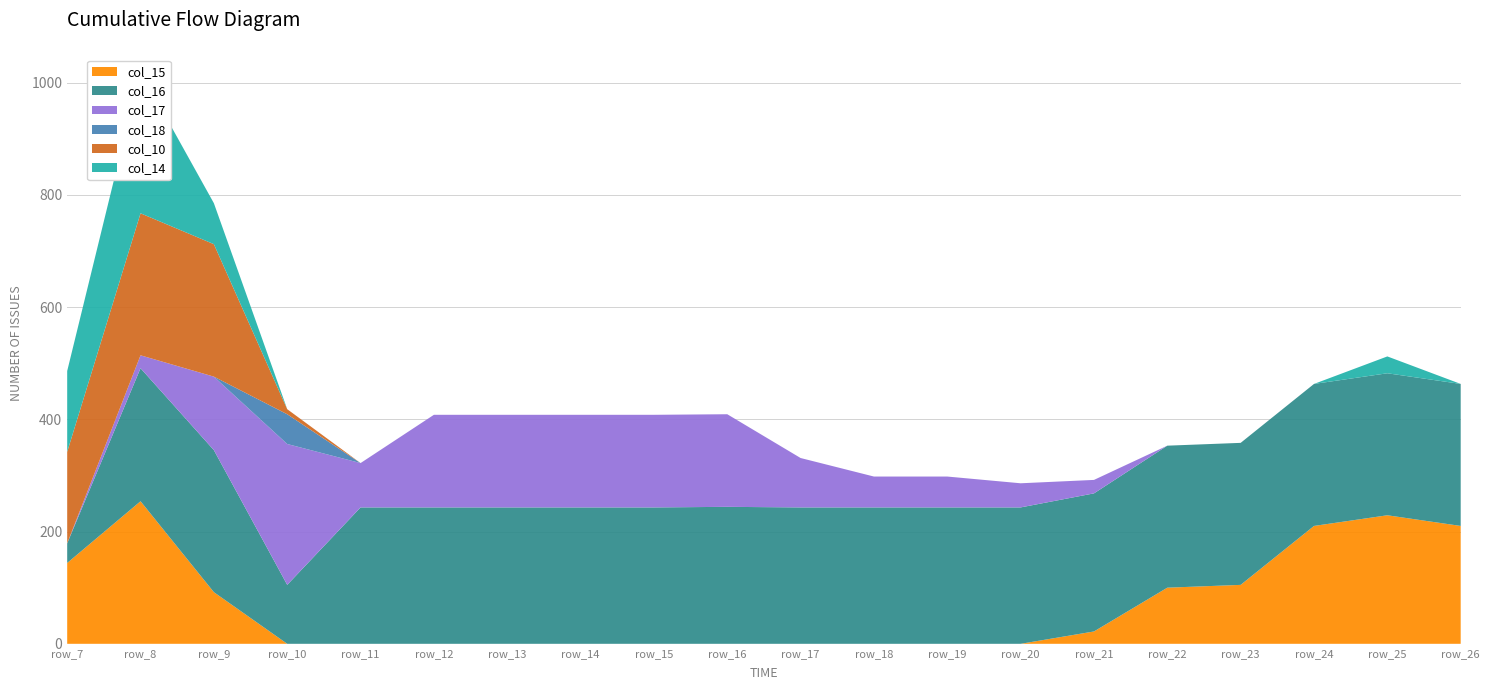

Reading right to left, what are all the values shown in this chart?

col_15: 210	229	210	105	100	22	0	0	0	0	0	0	0	0	0	0	0	92	254	144
col_16: 253	253	253	253	253	246	243	243	243	243	244	243	243	243	243	243	105	253	237	35
col_17: 0	0	0	0	0	24	43	55	55	88	165	165	165	165	165	79	251	131	23	0
col_18: 0	0	0	0	0	0	0	0	0	0	0	0	0	0	0	0	53	0	0	0
col_10: 0	0	0	0	0	0	0	0	0	0	0	0	0	0	0	0	9	236	253	163
col_14: 0	30	0	0	0	0	0	0	0	0	0	0	0	0	0	0	0	73	253	144